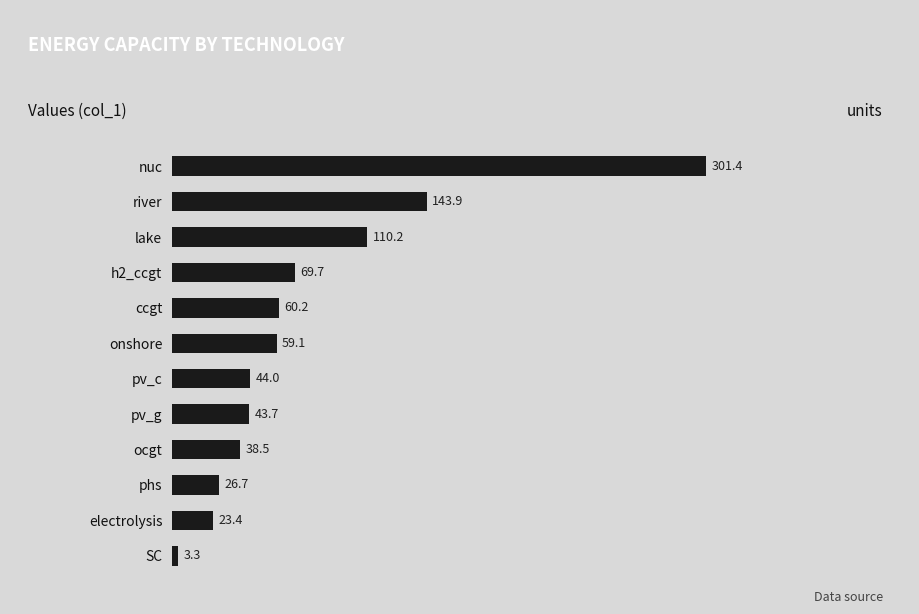

How many data points does each series have?

12